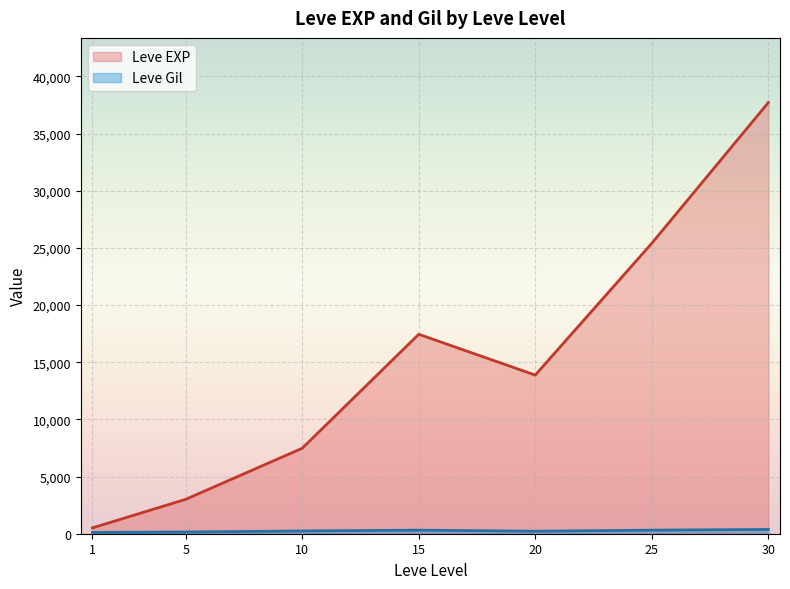

How many lines are shown in the chart?

2